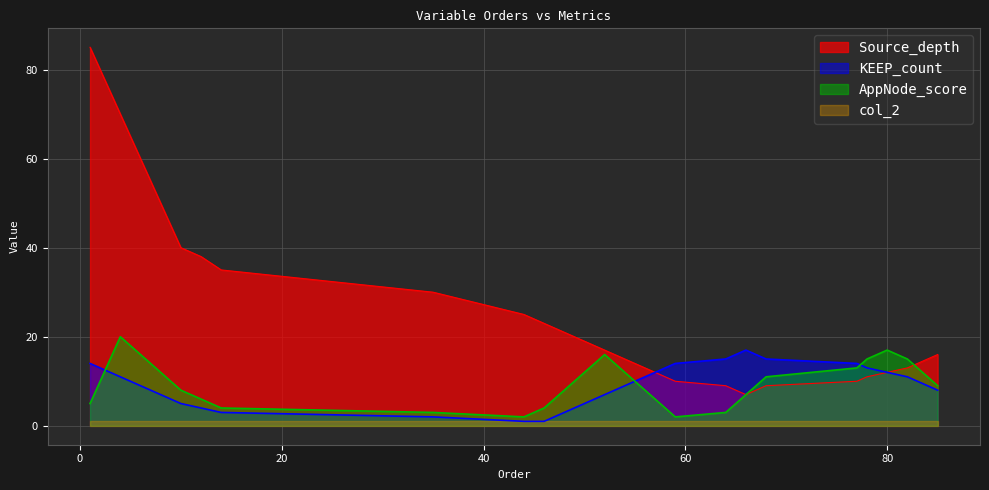

Does the chart have visible grid lines?

Yes